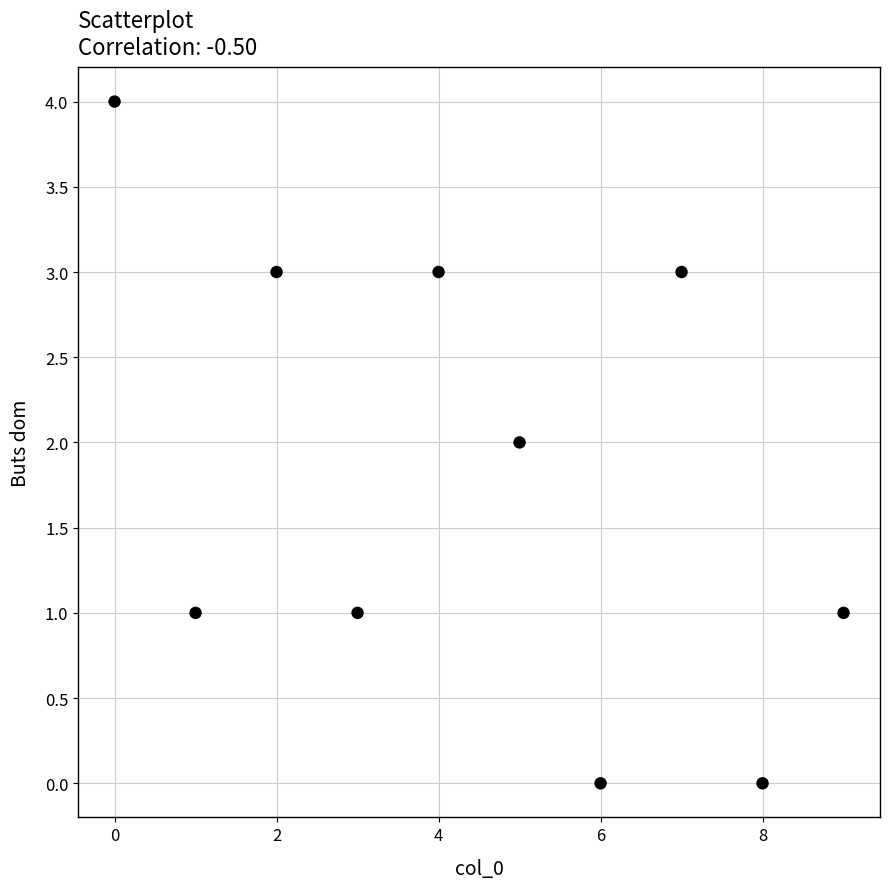

What is the average X value?

4